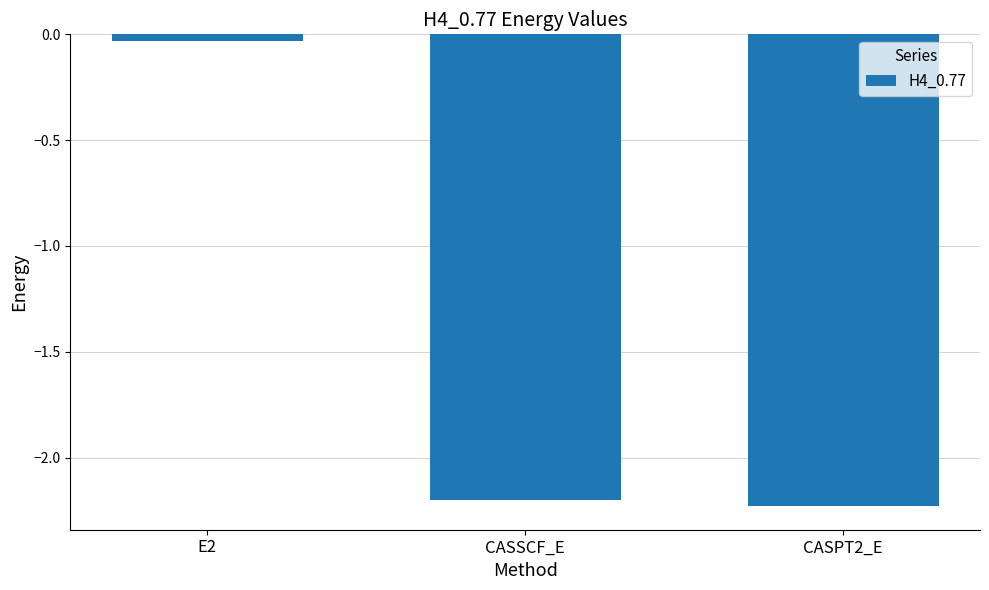

What is the label of the 2nd bar from the left?

CASSCF_E